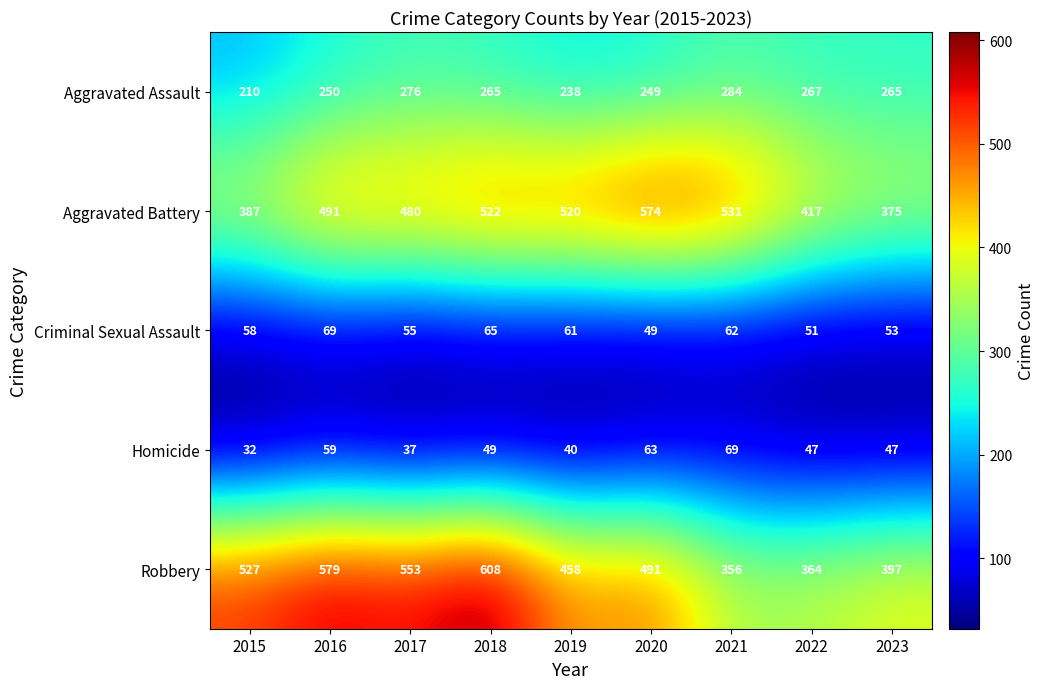

What is the difference between the Aggravated Battery values at 2019 and 2015?

133